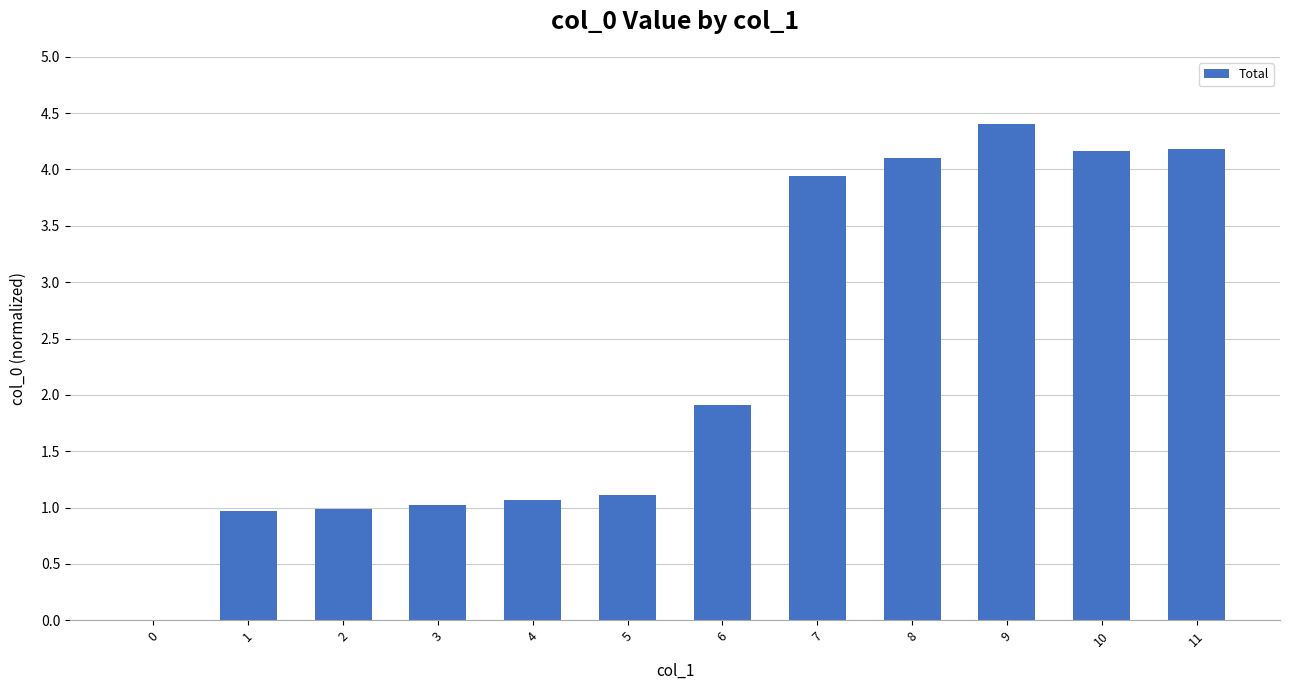

Are the bars horizontal?

No